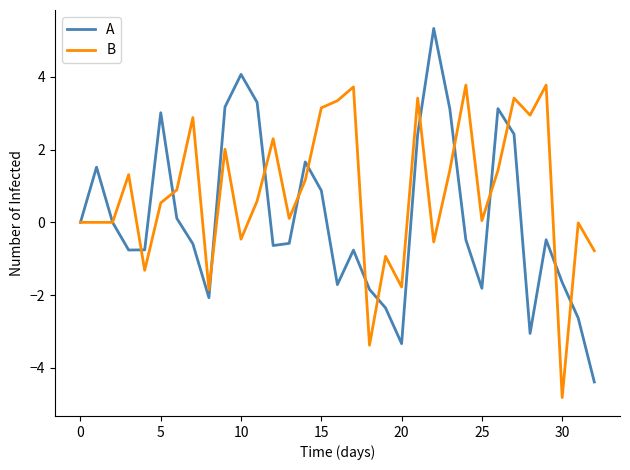

What is the minimum value for B?

-4.8